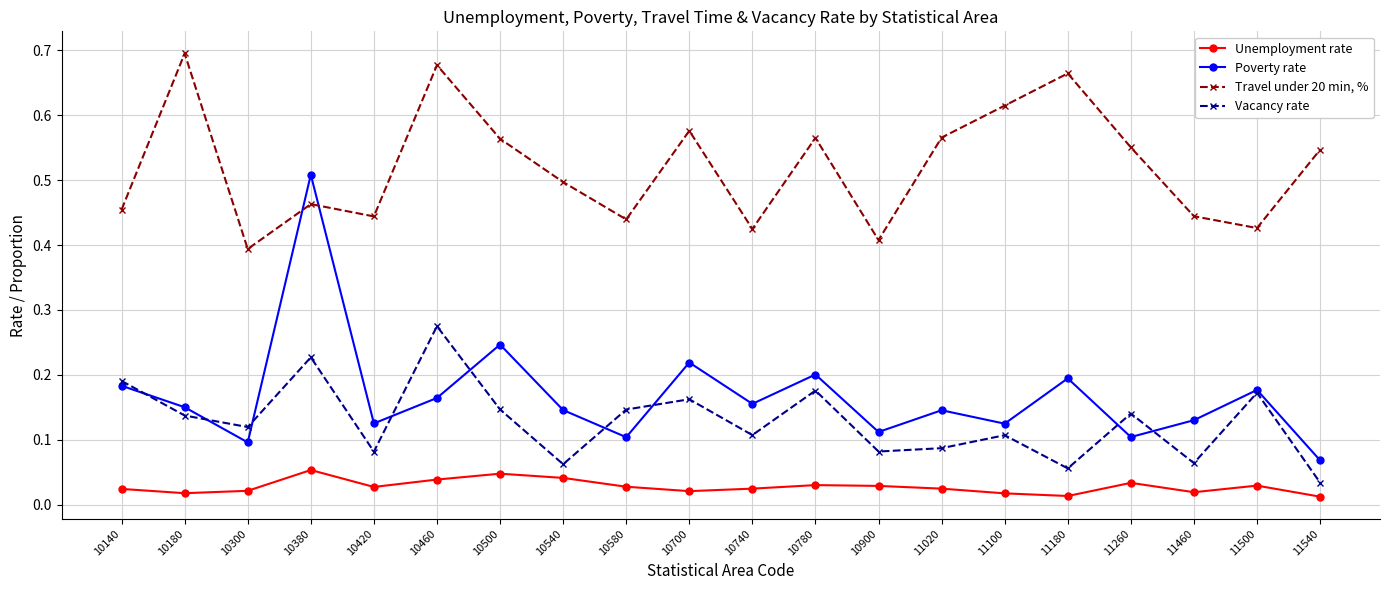

In Vacancy rate, how many points are lower than both neighbors (excluding endpoints)?

7